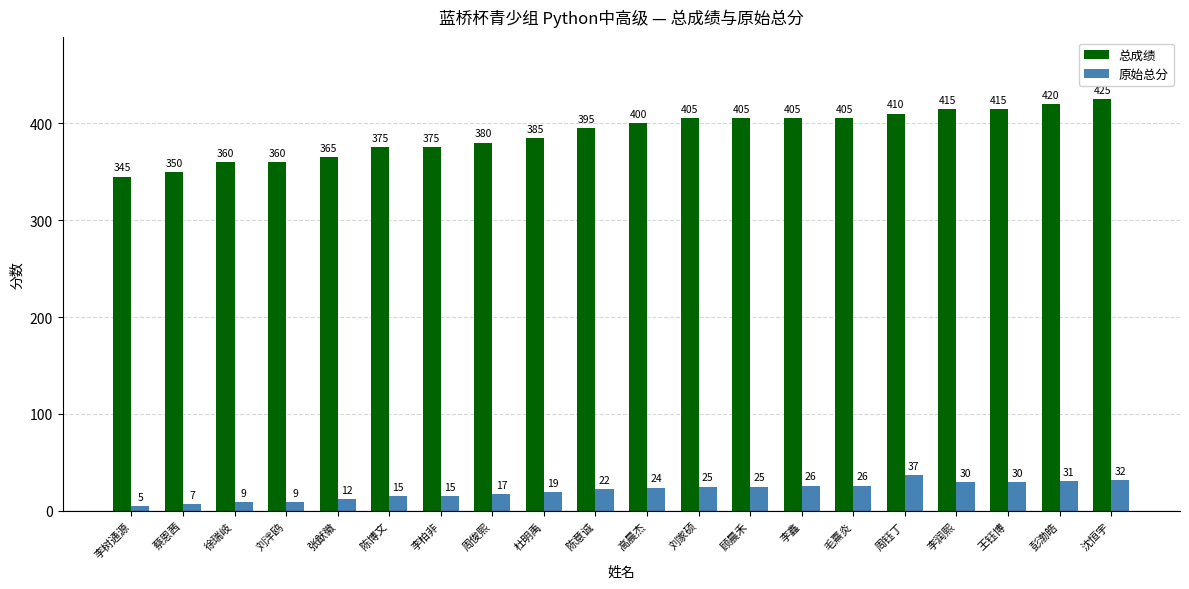

Reading left to right, extract all data points from this chart.

总成绩: 李树通源=345	蔡恩茜=350	徐瑞岐=360	刘泮鸥=360	张猷徽=365	陈博文=375	李柏非=375	周俊熙=380	杜明禹=385	陈意诚=395	高晨杰=400	刘家硕=405	顾晨禾=405	李鑫=405	毛熹炎=405	周钰丁=410	李润熙=415	王钰博=415	彭渤皓=420	沈恒宇=425
原始总分: 李树通源=5	蔡恩茜=7	徐瑞岐=9	刘泮鸥=9	张猷徽=12	陈博文=15	李柏非=15	周俊熙=17	杜明禹=19	陈意诚=22	高晨杰=24	刘家硕=25	顾晨禾=25	李鑫=26	毛熹炎=26	周钰丁=37	李润熙=30	王钰博=30	彭渤皓=31	沈恒宇=32